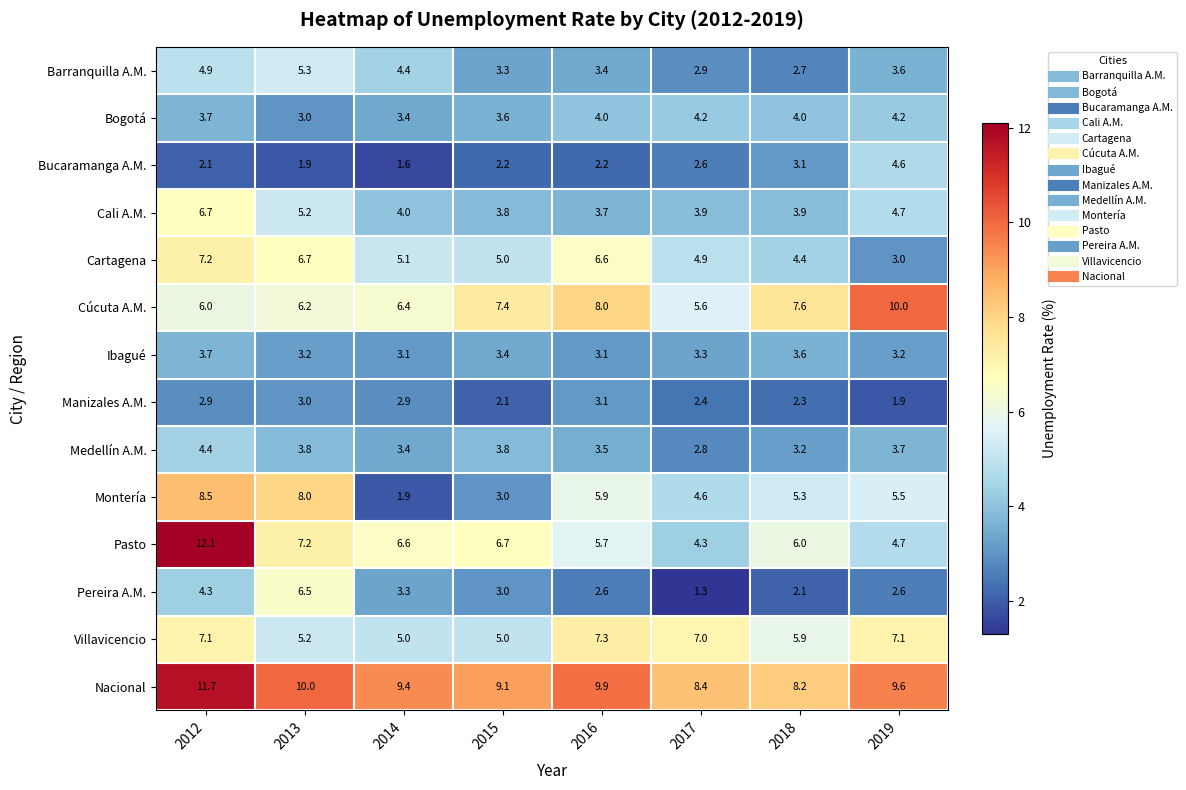

At how many categories does at least one series exceed 6?

8